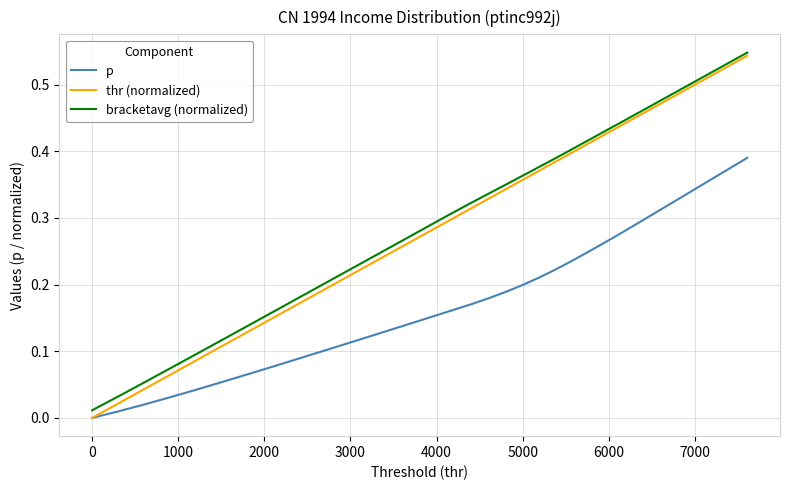

Which series has the widest spread of values?

thr (normalized)